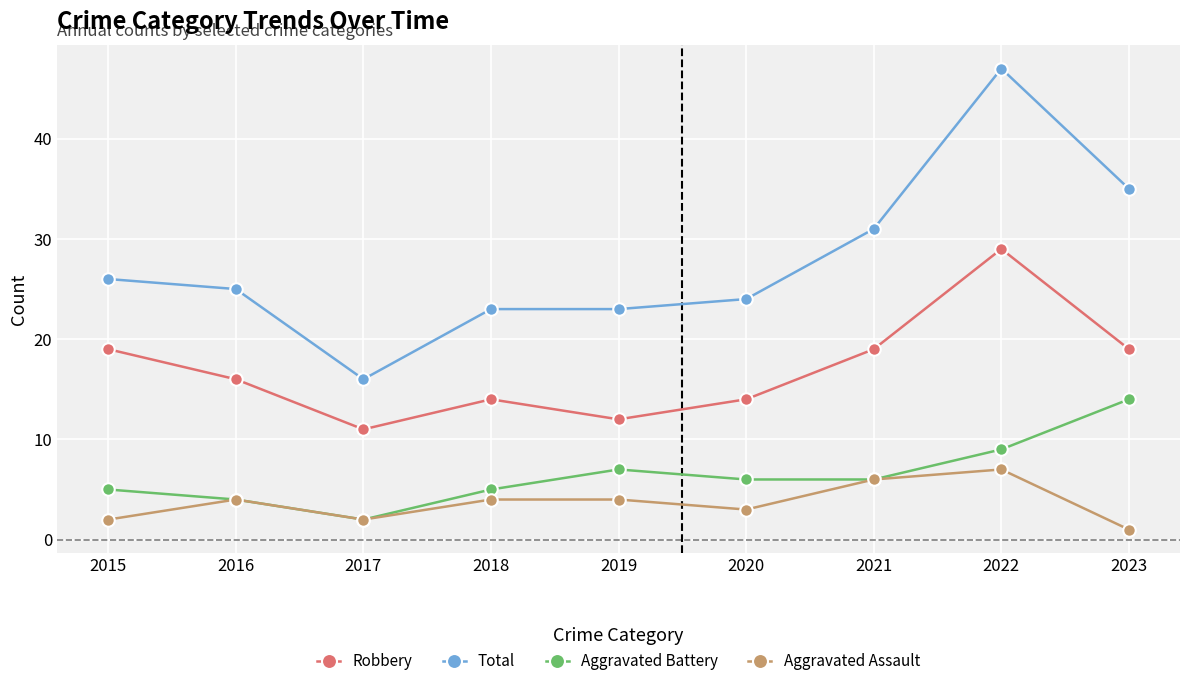

What are all the series names shown in the legend?

Robbery, Total, Aggravated Battery, Aggravated Assault